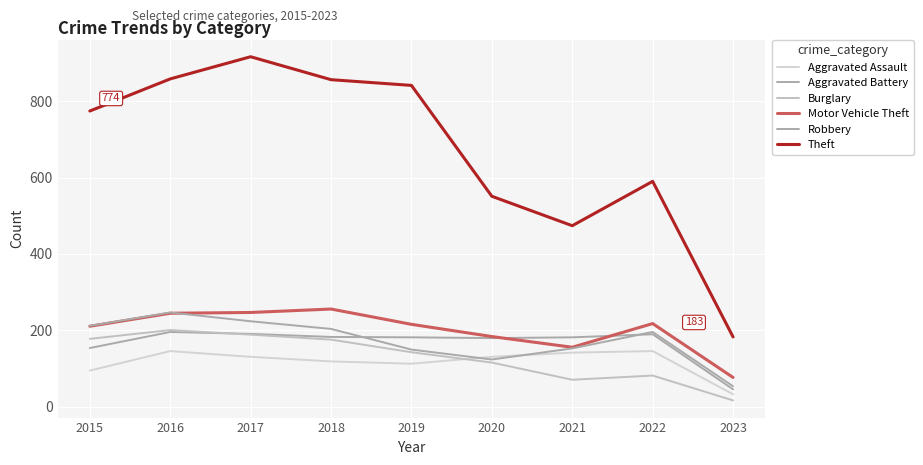

Reading right to left, list all the values displayed in this chart.

Aggravated Assault: 33	146	142	131	113	119	131	146	95
Aggravated Battery: 46	190	182	180	182	183	191	196	154
Burglary: 17	82	71	116	143	176	189	201	178
Motor Vehicle Theft: 77	218	156	184	216	256	247	245	211
Robbery: 54	196	153	124	150	204	224	247	212
Theft: 183	590	474	551	841	856	916	858	774